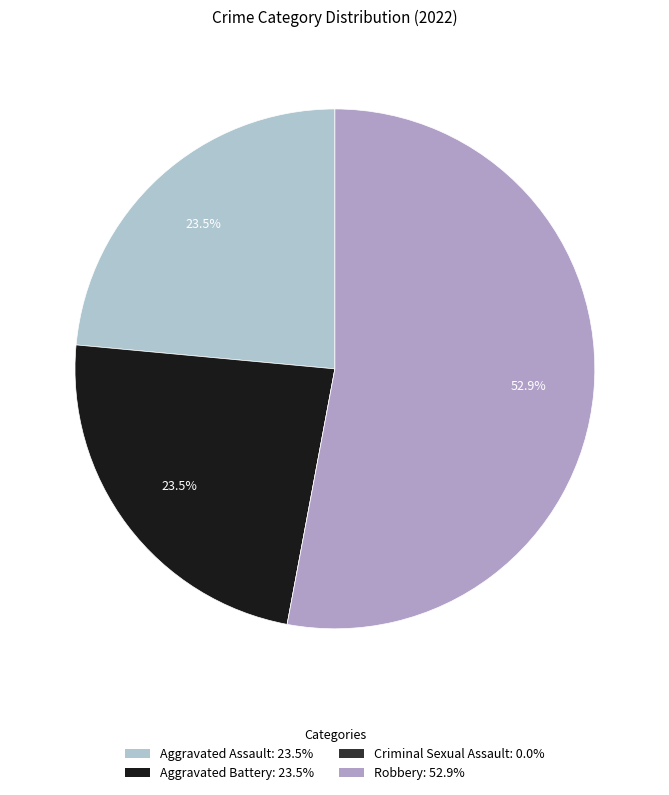

To the nearest percent, what percentage of the pie is Robbery?

53%